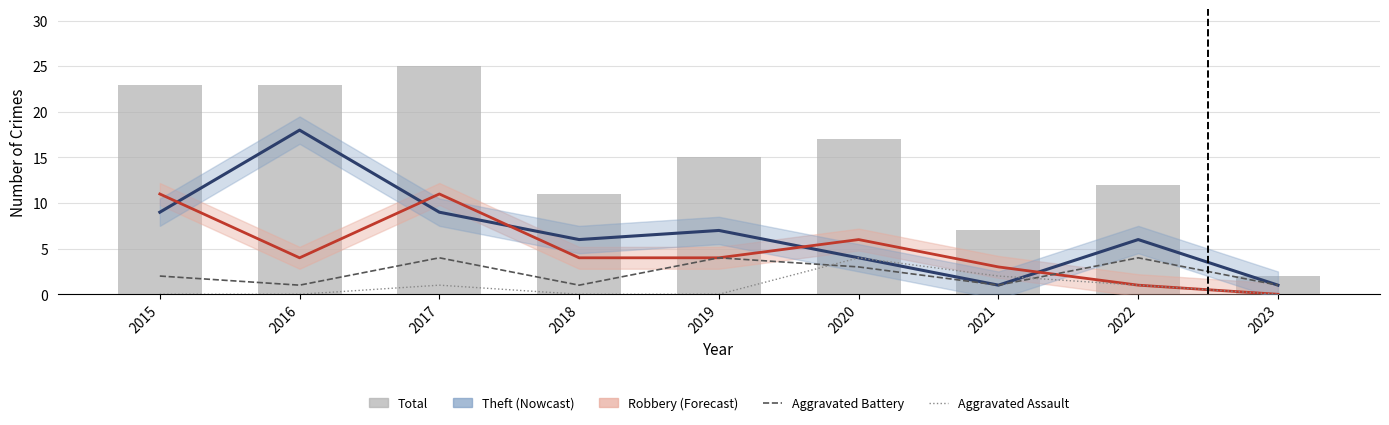

At 2016, list the series in order from smallest to largest.

Aggravated Assault, Aggravated Battery, Robbery, Theft, Total